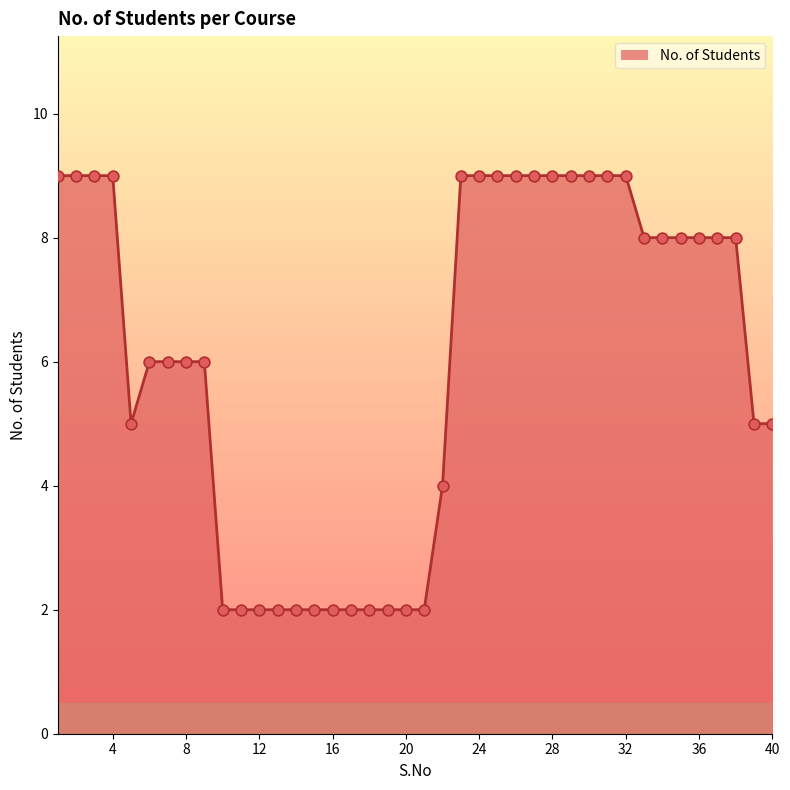

What is the greatest value displayed?

9